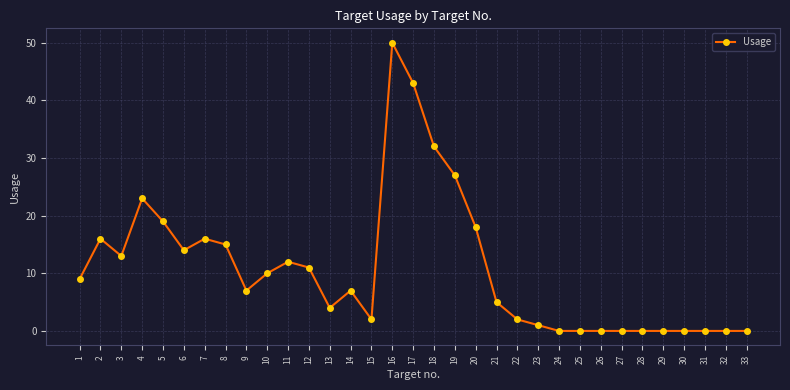

What value does the data have at 8?

15